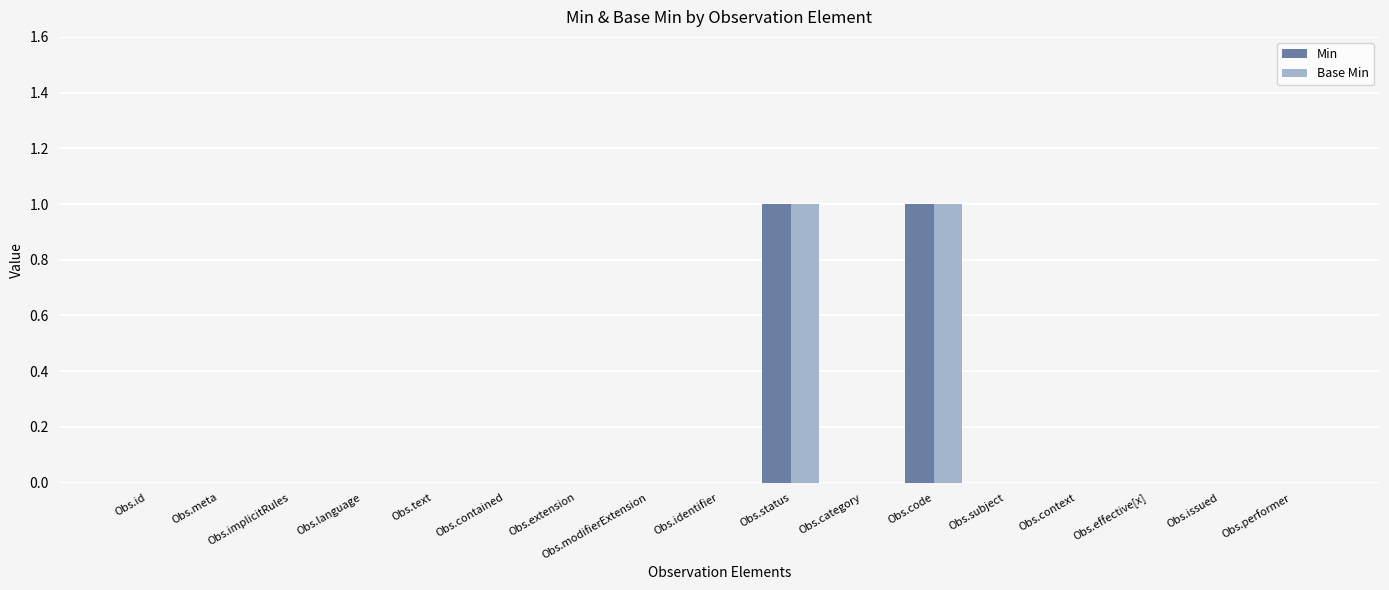

Is the value of Base Min at Obs.code greater than the value of Min at Obs.modifierExtension?

Yes